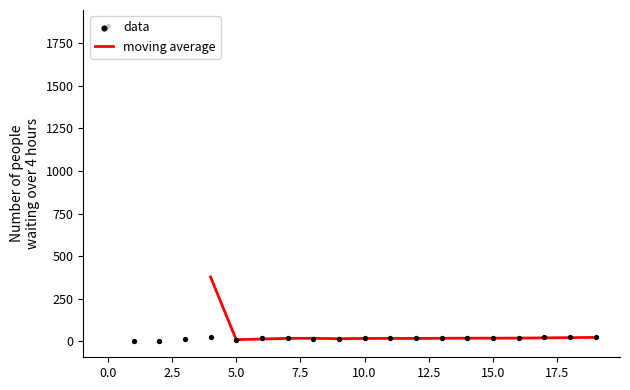

What is the change in value from 5 to 11?

+10